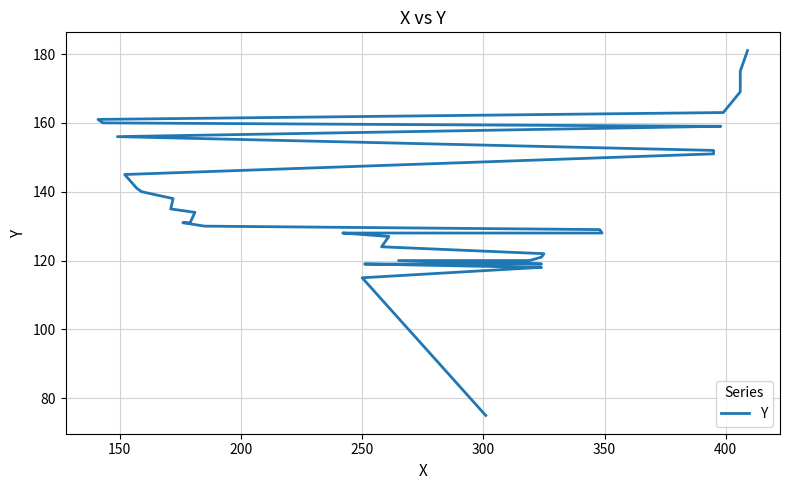

Reading right to left, extract all data points from this chart.

181	175	169	163	161	160	159	159	156	152	151	145	141	140	138	135	134	131	131	131	131	130	129	128	128	128	127	124	122	121	120	120	119	119	119	119	118	118	115	75